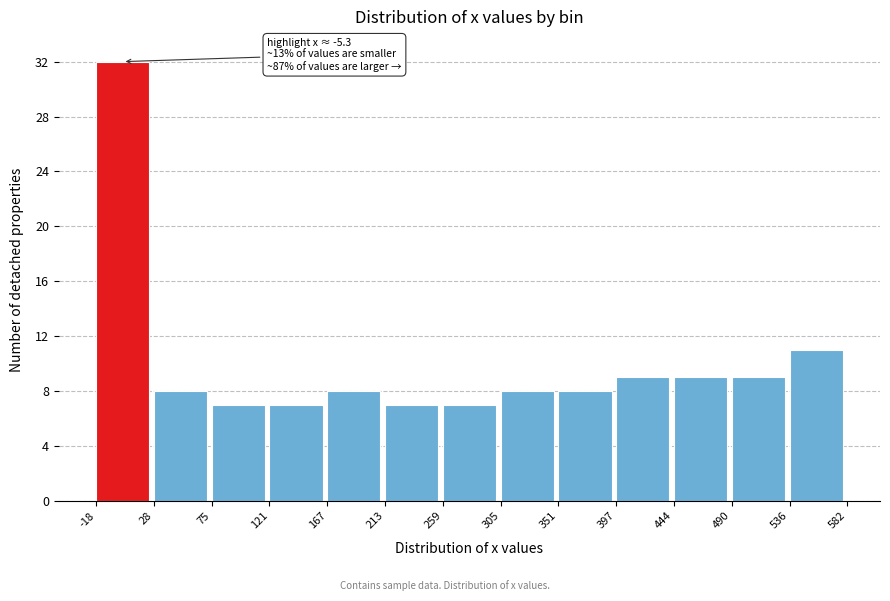

Which range on the x-axis has the tallest bar?

-18 to 28